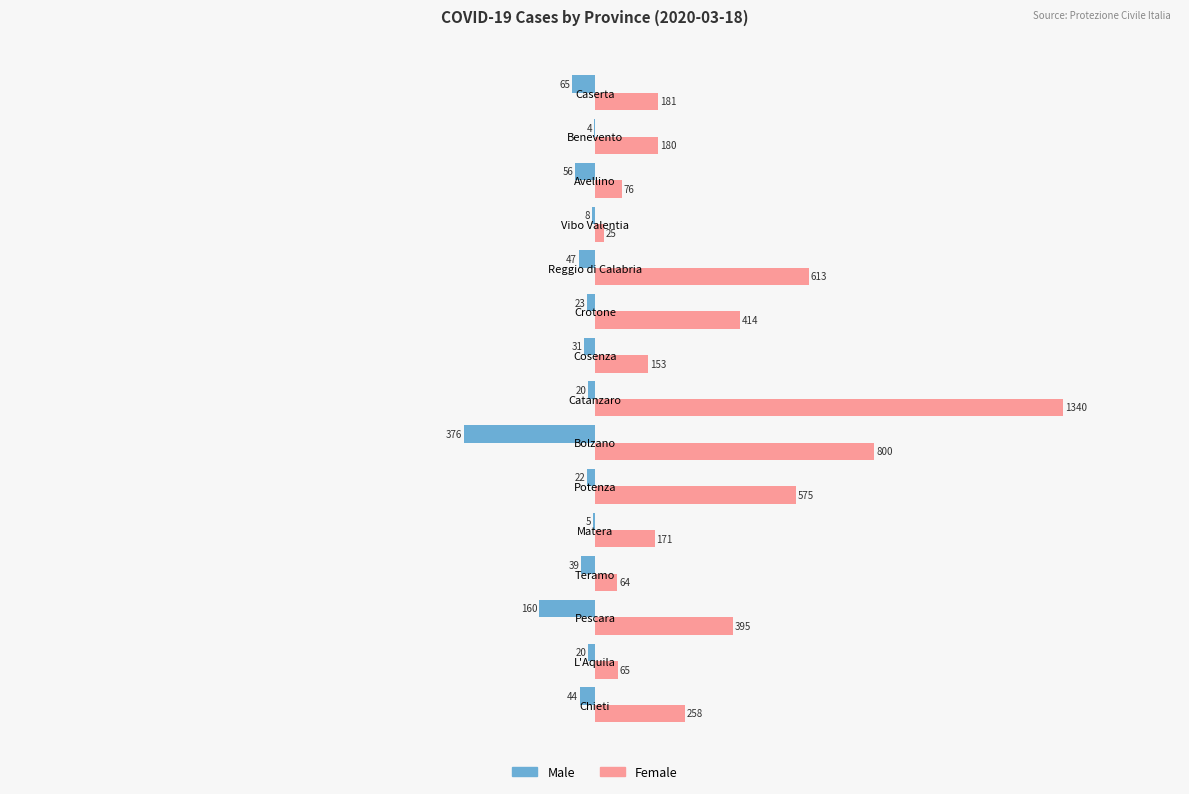

How many distinct data groups are displayed?

2